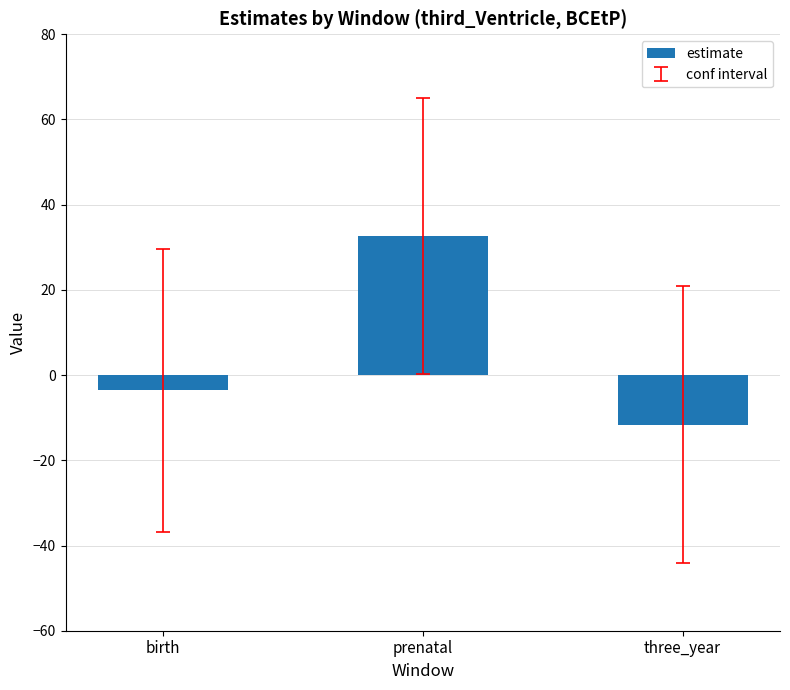

Reading left to right, what are all the values shown in this chart?

-3.6	32.6	-11.6